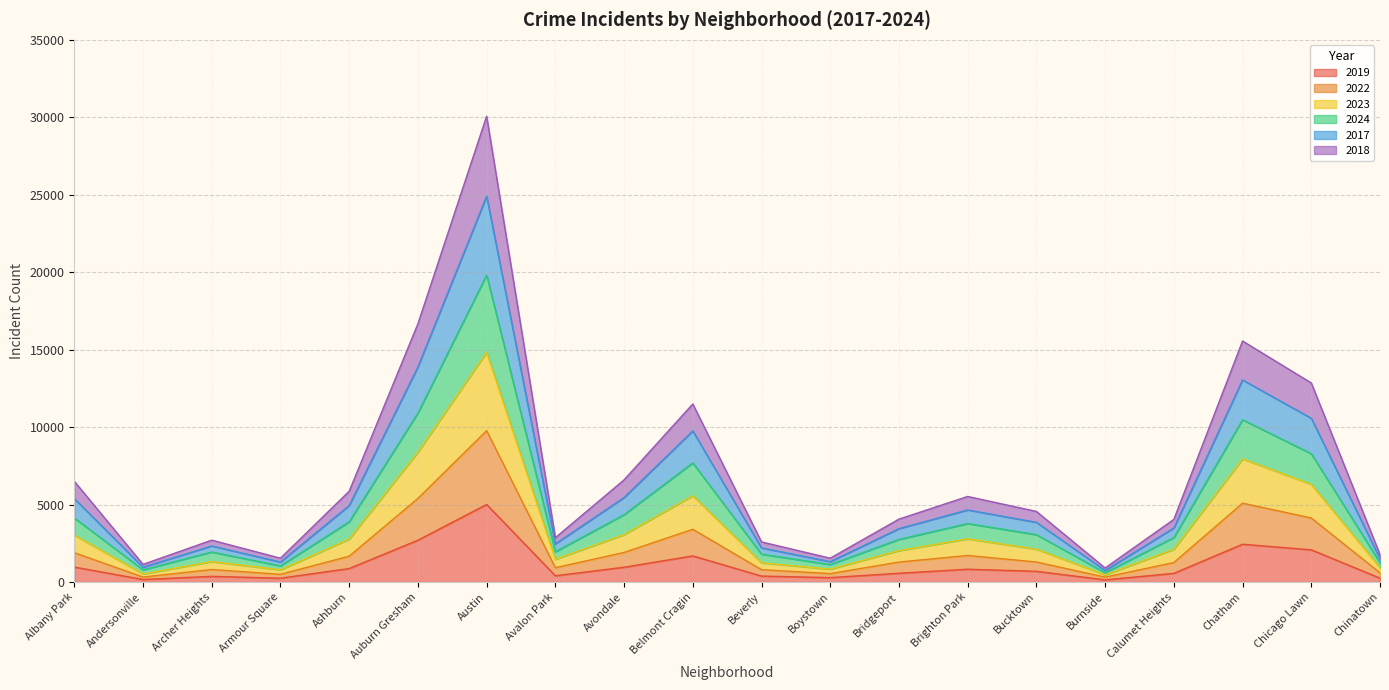

True or false: 2023 and 2017 cross at least once.

False